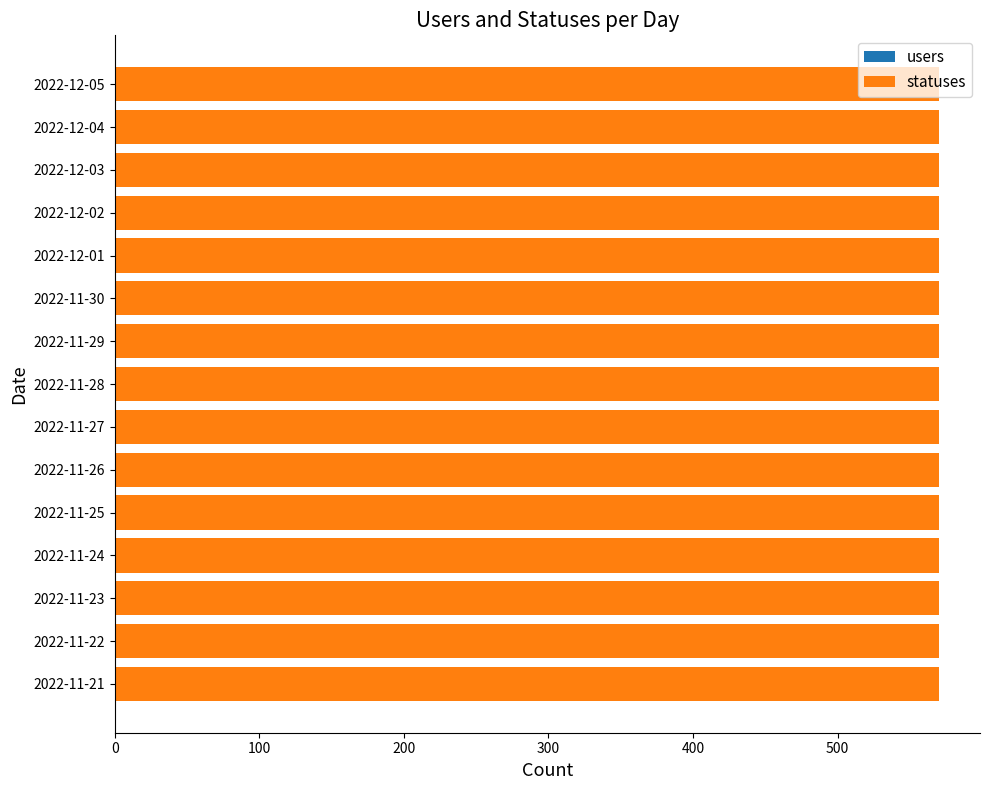

The value of statuses at 2022-11-23 is 264. True or false?

False